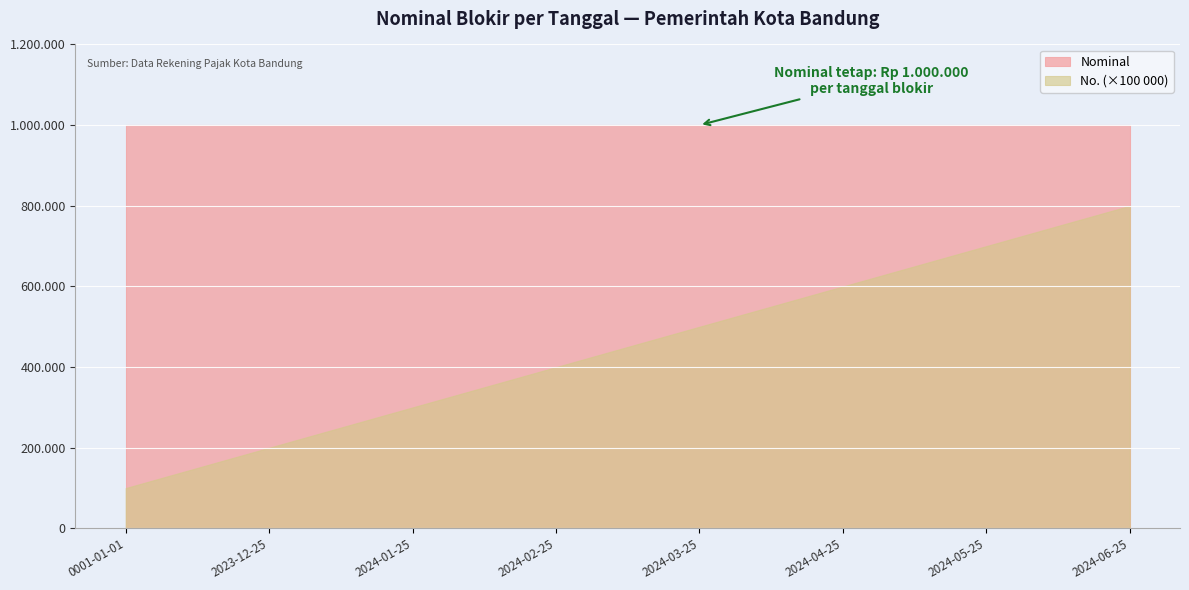

Reading right to left, transcribe all the data shown in this chart.

Nominal: 2024-06-25=1000000	2024-05-25=1000000	2024-04-25=1000000	2024-03-25=1000000	2024-02-25=1000000	2024-01-25=1000000	2023-12-25=1000000	0001-01-01=1000000
No.: 2024-06-25=8	2024-05-25=7	2024-04-25=6	2024-03-25=5	2024-02-25=4	2024-01-25=3	2023-12-25=2	0001-01-01=1